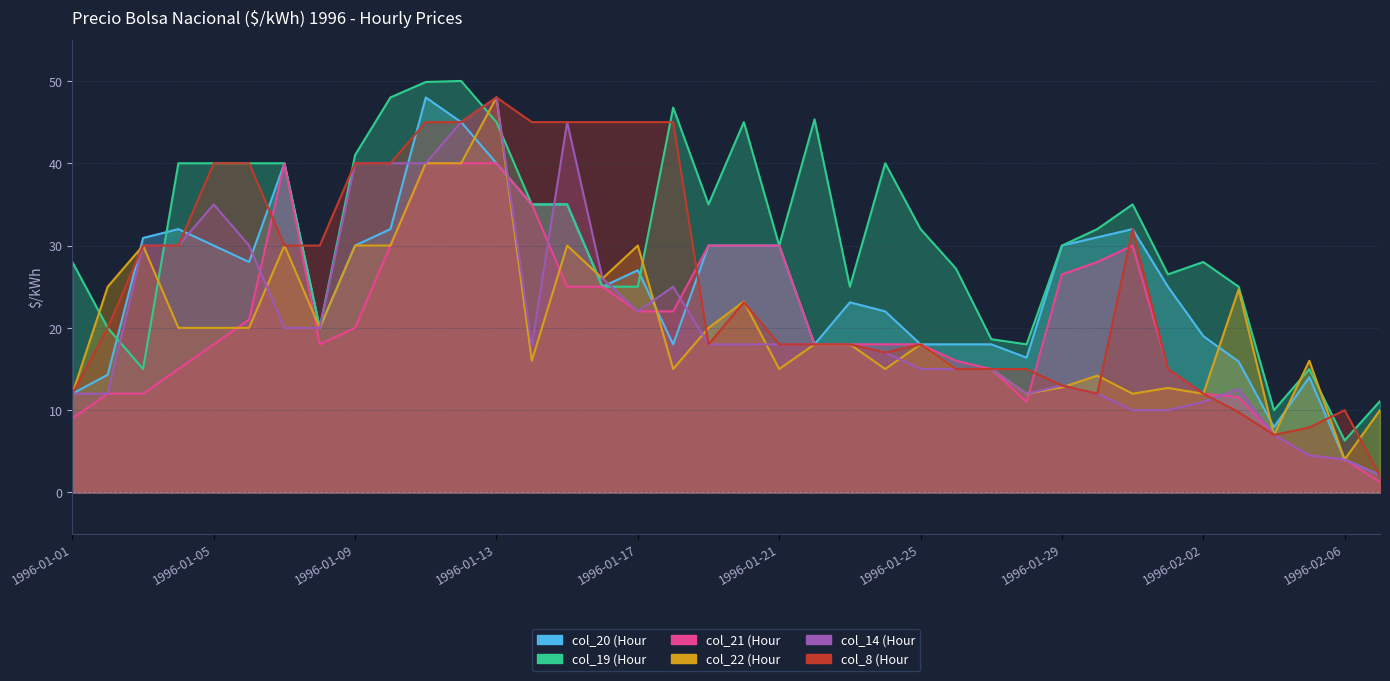

Which series has the largest range (max minus min)?

col_8 (Hour 8)